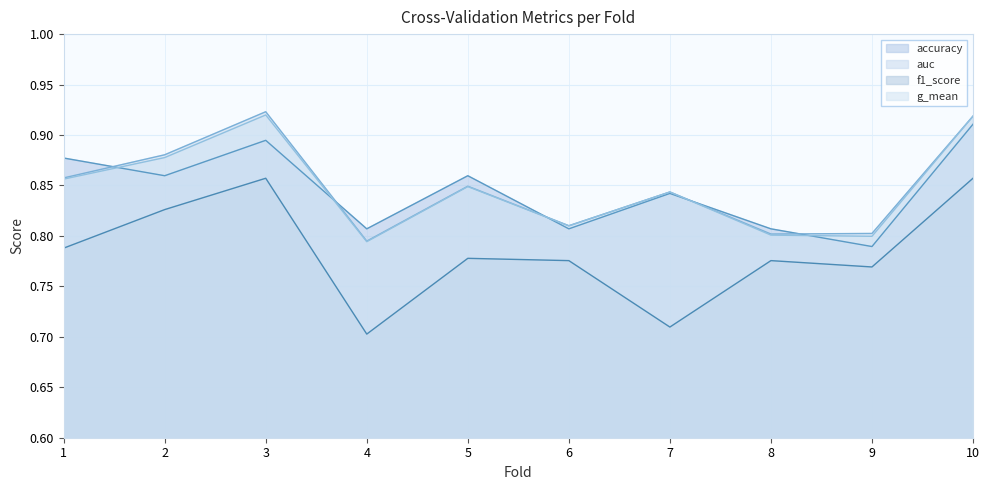

Which series has the largest range (max minus min)?

f1_score